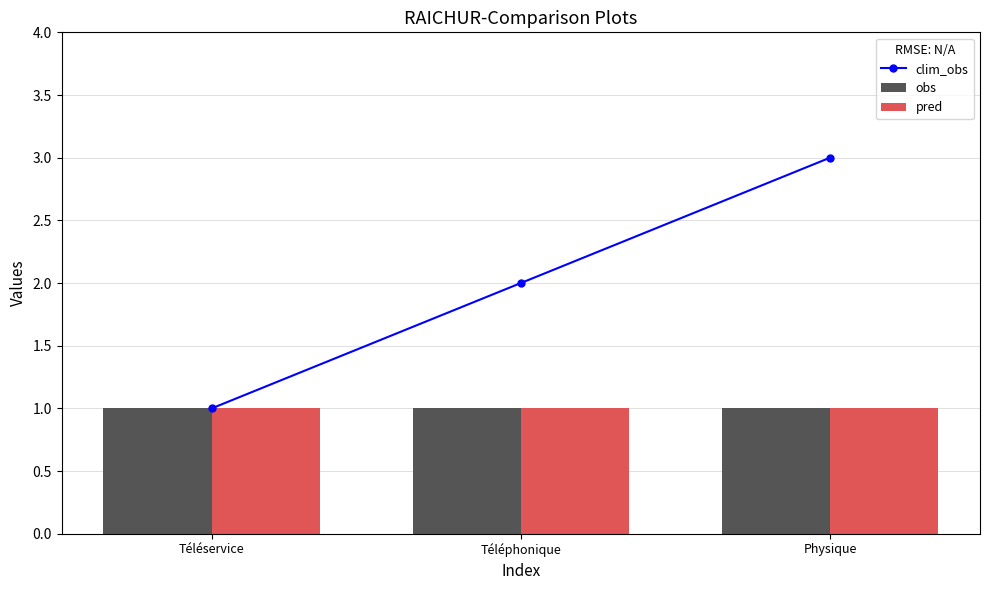

Reading left to right, what are all the values shown in this chart?

clim_obs: 1	2	3
obs: 1	1	1
pred: 1	1	1